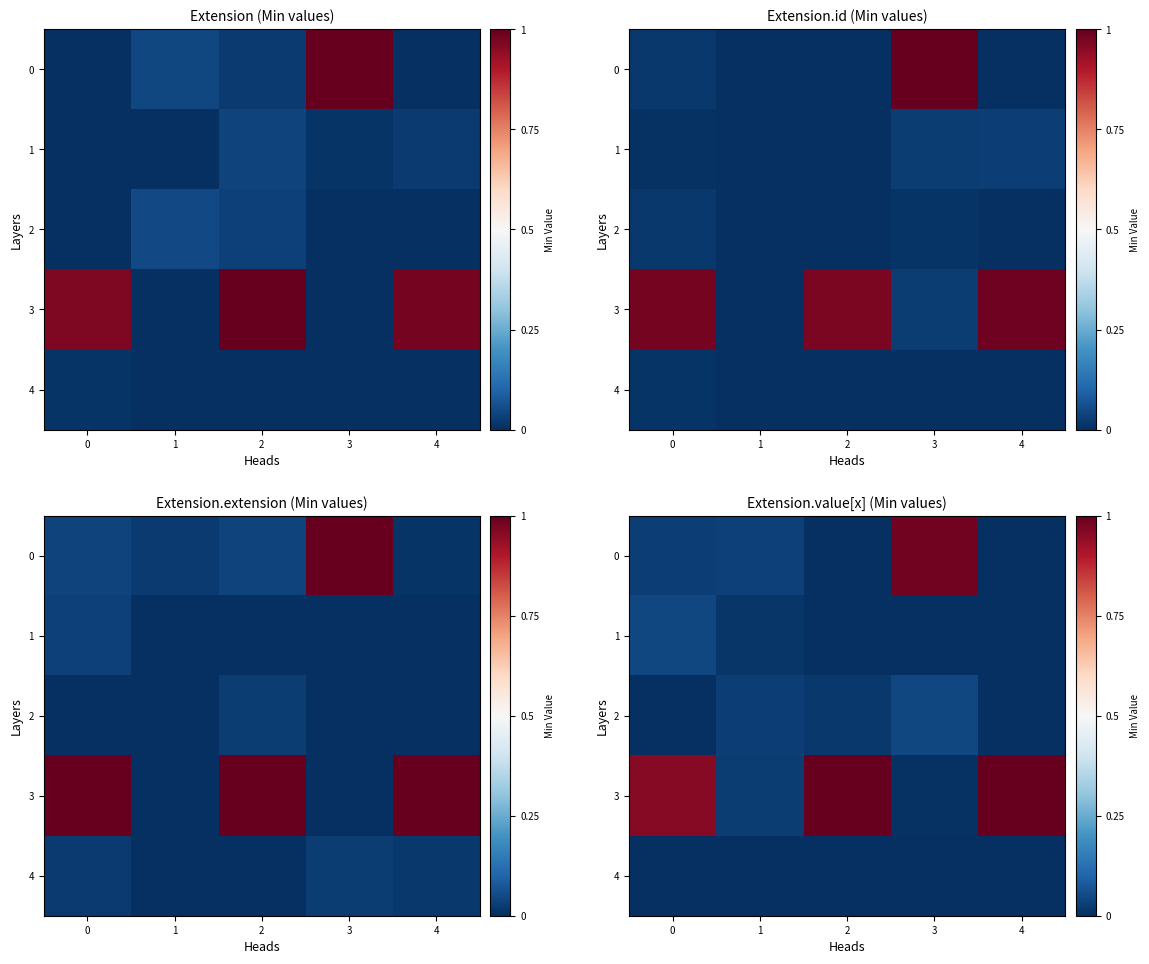

True or false: 0 has a value of 1.0 at 3.

True